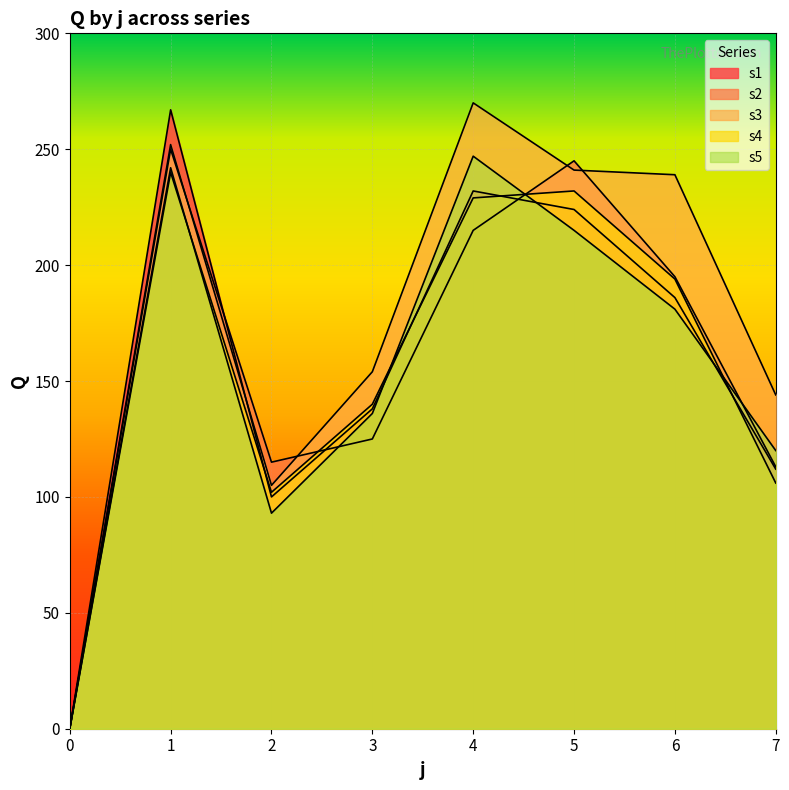

True or false: s5 and s2 intersect in this chart.

True